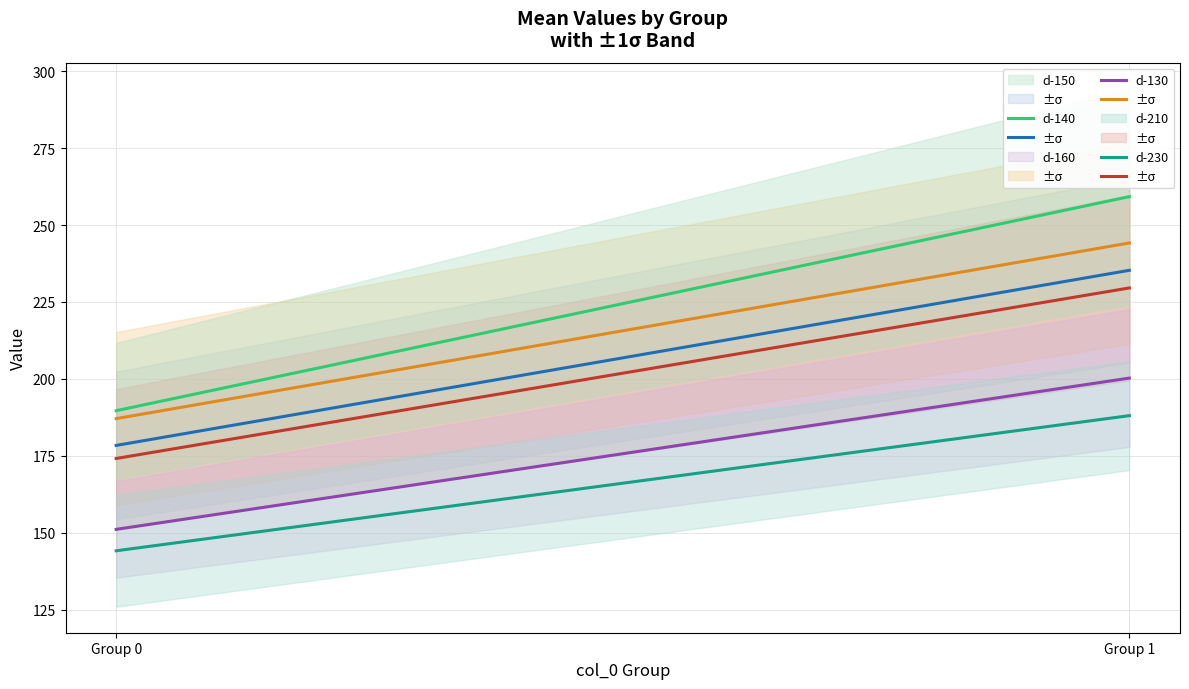

Which has a higher value, Group 0 or Group 1?

Group 1